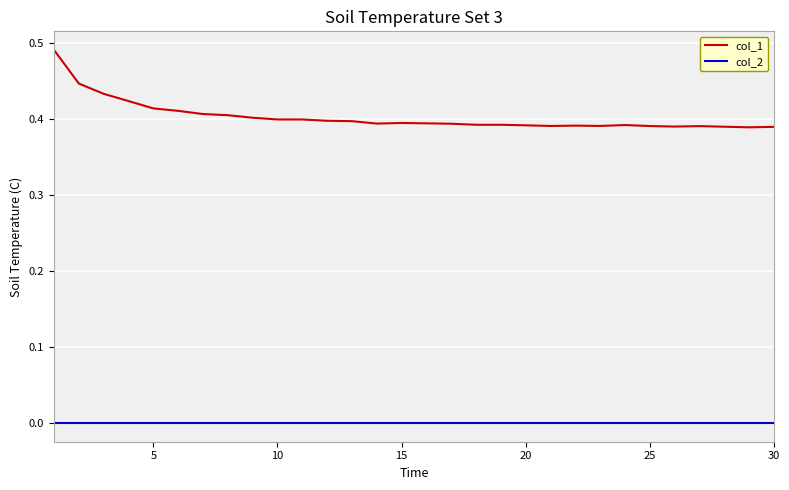

At how many categories does at least one series exceed 0?

30